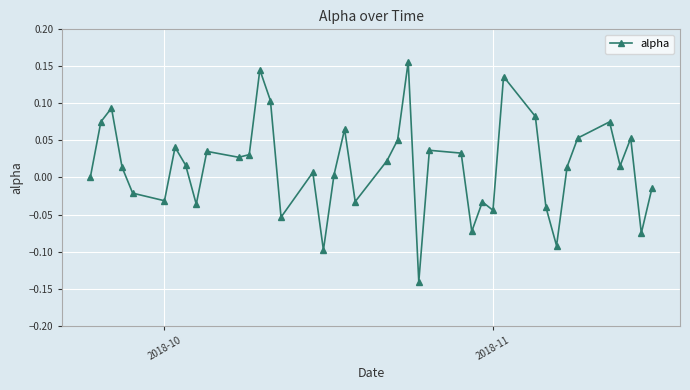

Reading right to left, transcribe all the data shown in this chart.

-0.0	-0.1	0.1	0.0	0.1	0.1	0.0	-0.1	-0.0	0.1	0.1	-0.0	-0.0	-0.1	0.0	0.0	-0.1	0.2	0.1	0.0	-0.0	0.1	0.0	-0.1	0.0	-0.1	0.1	0.1	0.0	0.0	0.0	-0.0	0.0	0.0	-0.0	-0.0	0.0	0.1	0.1	0.0